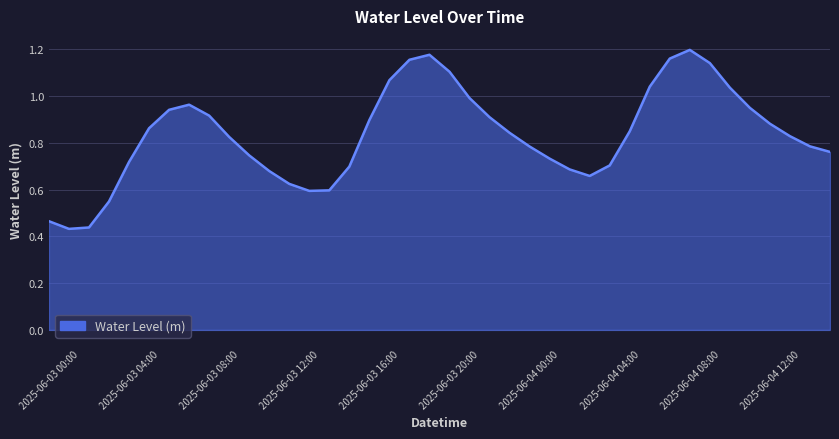

Is this an area chart (filled region under the line)?

Yes